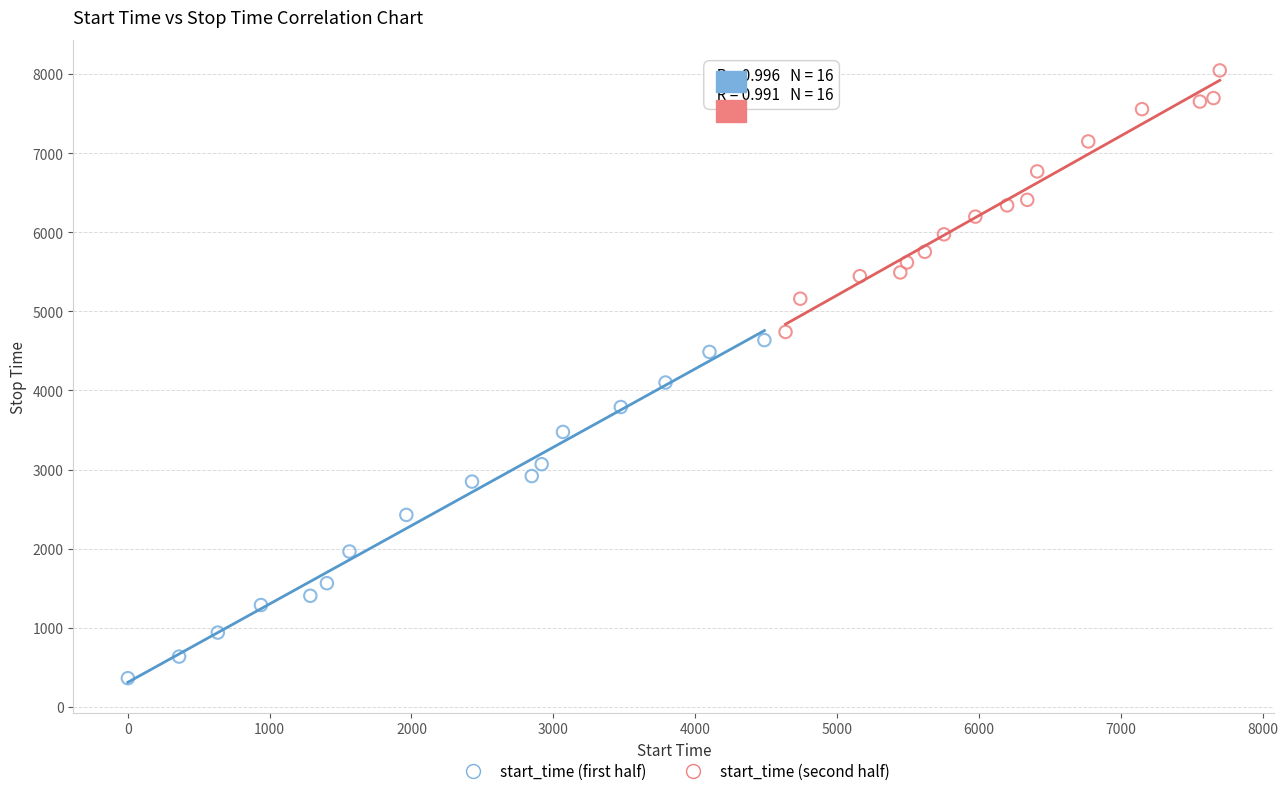

Which series reaches the maximum Y coordinate?

start_time (second half)